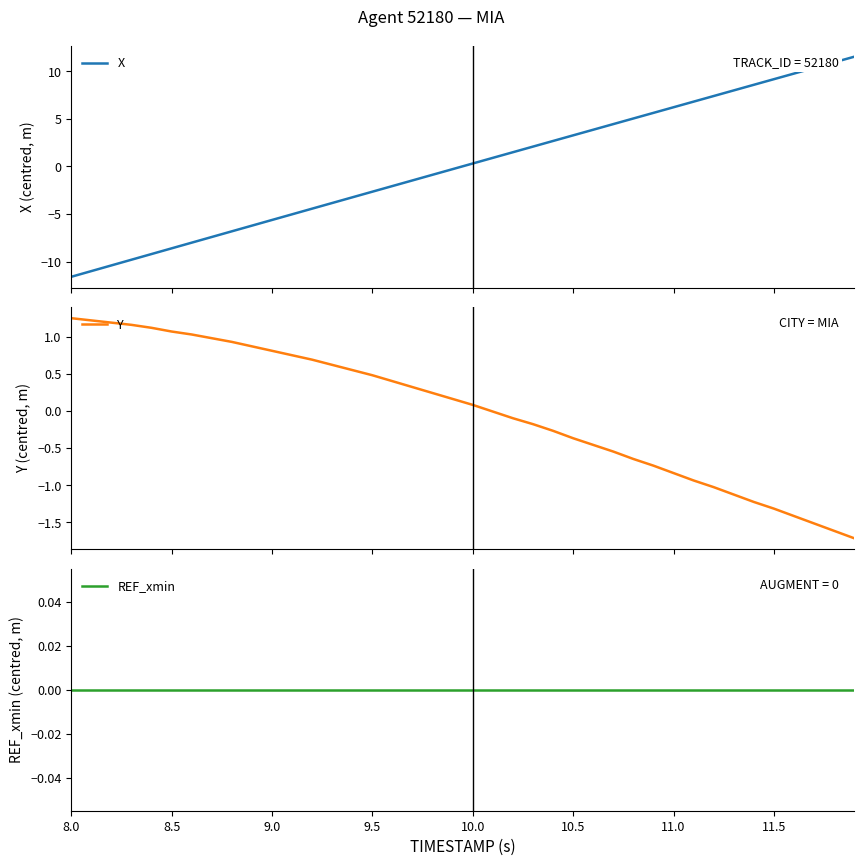

True or false: Y and X cross at least once.

True